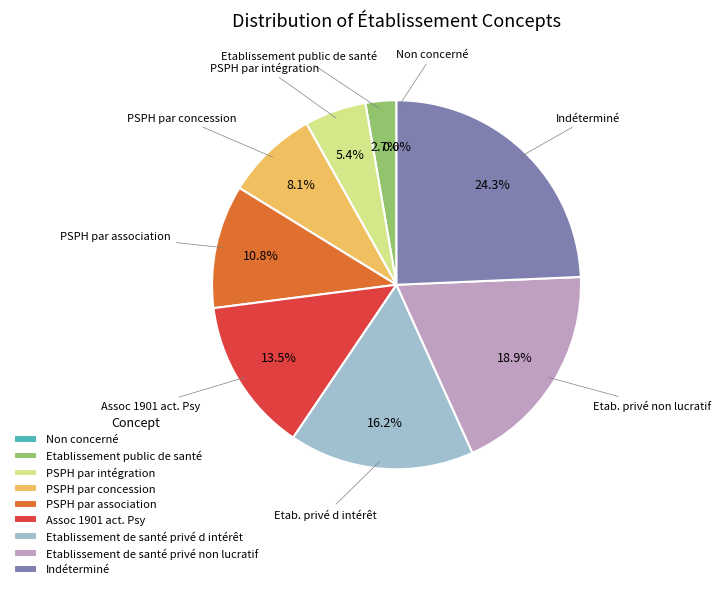

Is there any slice that represents more than half of the pie?

No